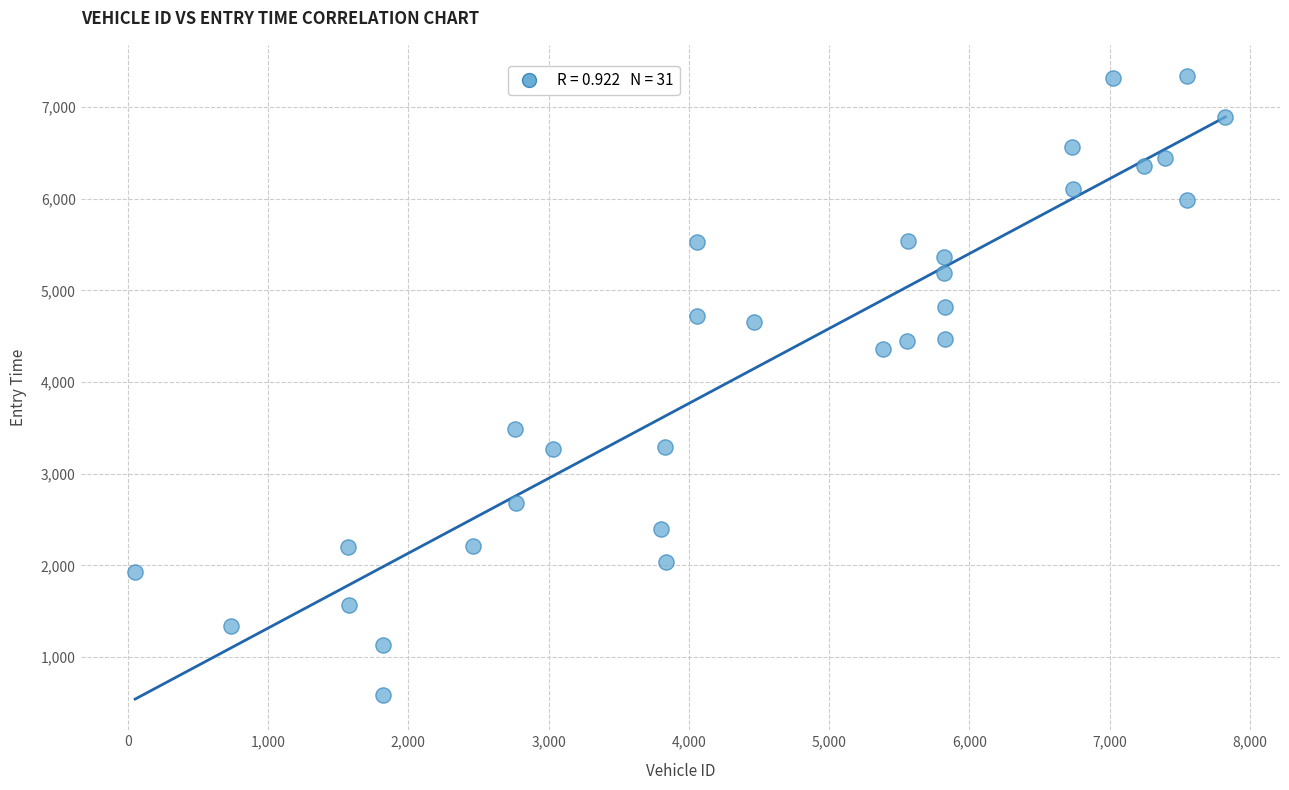

What Y value in the scatter plot is closest to 3965?

4363.9